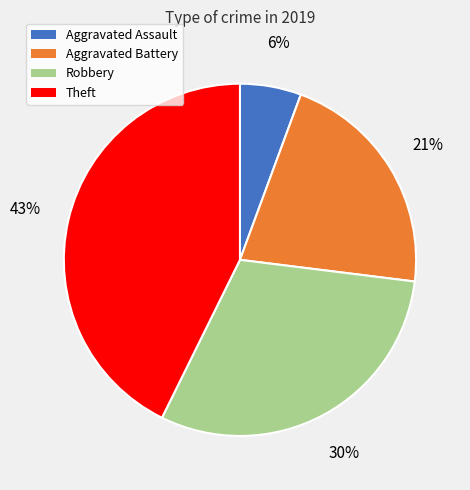

Is Robbery the majority of the pie?

No